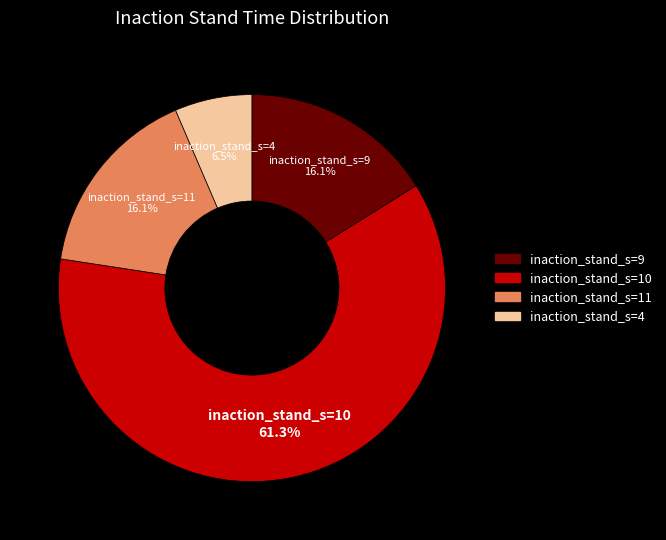

Which slice is the smallest?

inaction_stand_s=4